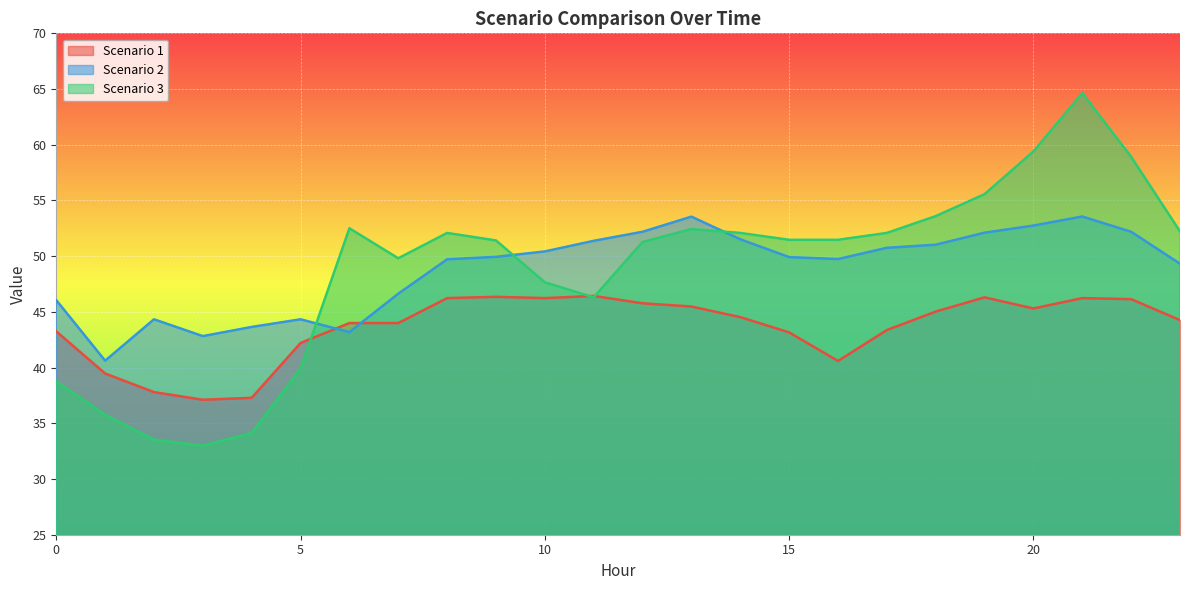

In Scenario 1, how many points are lower than both neighbors (excluding endpoints)?

4